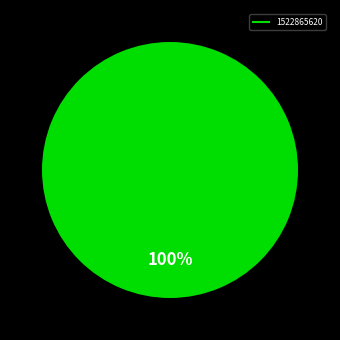

Is there any slice that represents more than half of the pie?

Yes